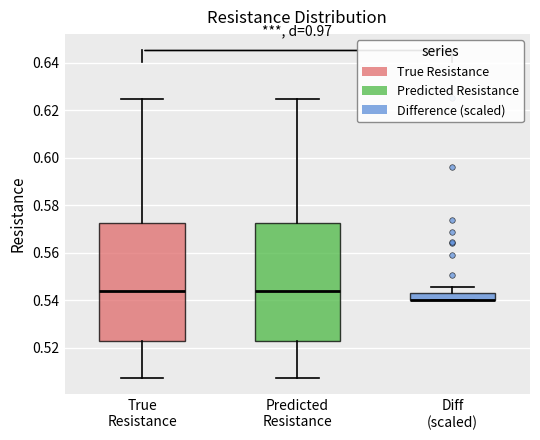

Where is the lower edge of the box for Diff (scaled) on the y-axis? The values are not printed on the chart, so give them approximately, as read against the axis.

0.540